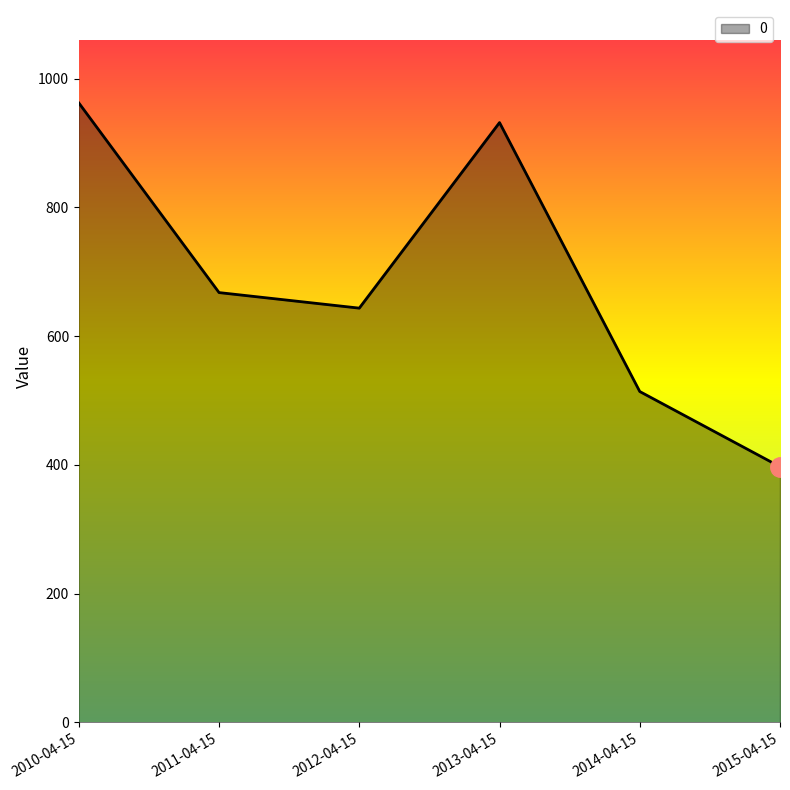

Reading right to left, transcribe all the data shown in this chart.

2015-04-15=397.2	2014-04-15=514.0	2013-04-15=931.6	2012-04-15=643.5	2011-04-15=667.6	2010-04-15=962.2